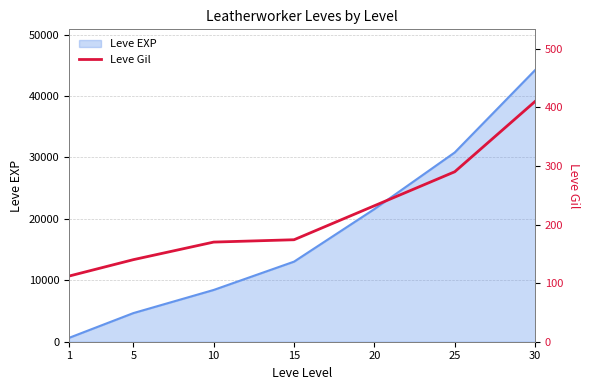

List the labels in order of value, largest first.

30, 25, 20, 15, 10, 5, 1